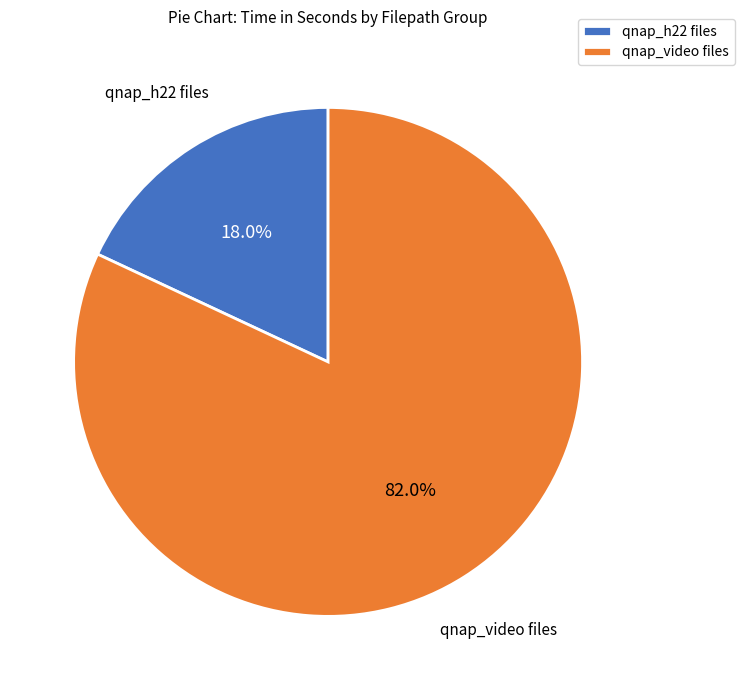

What portion of the pie excludes qnap_video files?

18.0%